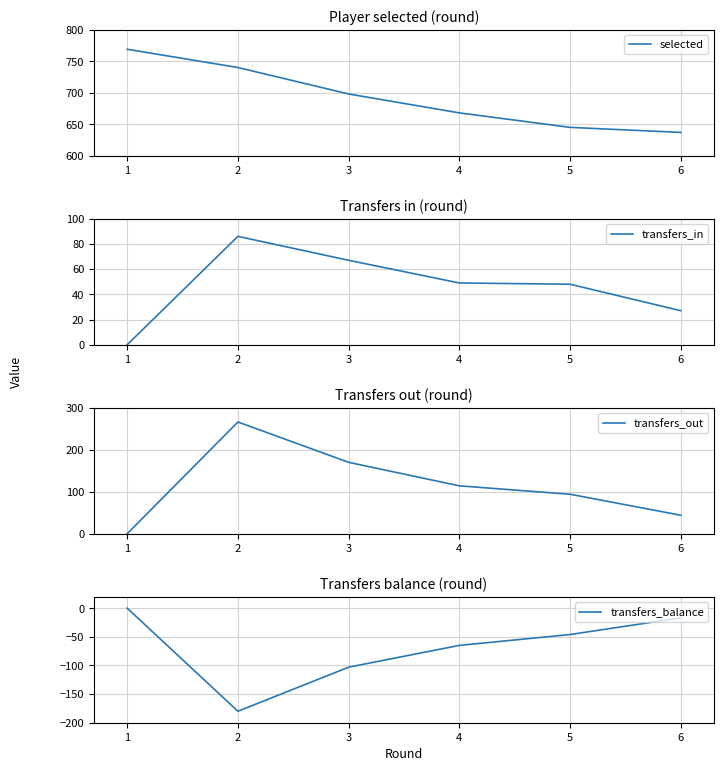

Reading right to left, transcribe all the data shown in this chart.

selected: 637	645	668	698	740	769
transfers_in: 27	48	49	67	86	0
transfers_out: 44	94	114	170	266	0
transfers_balance: -17	-46	-65	-103	-180	0